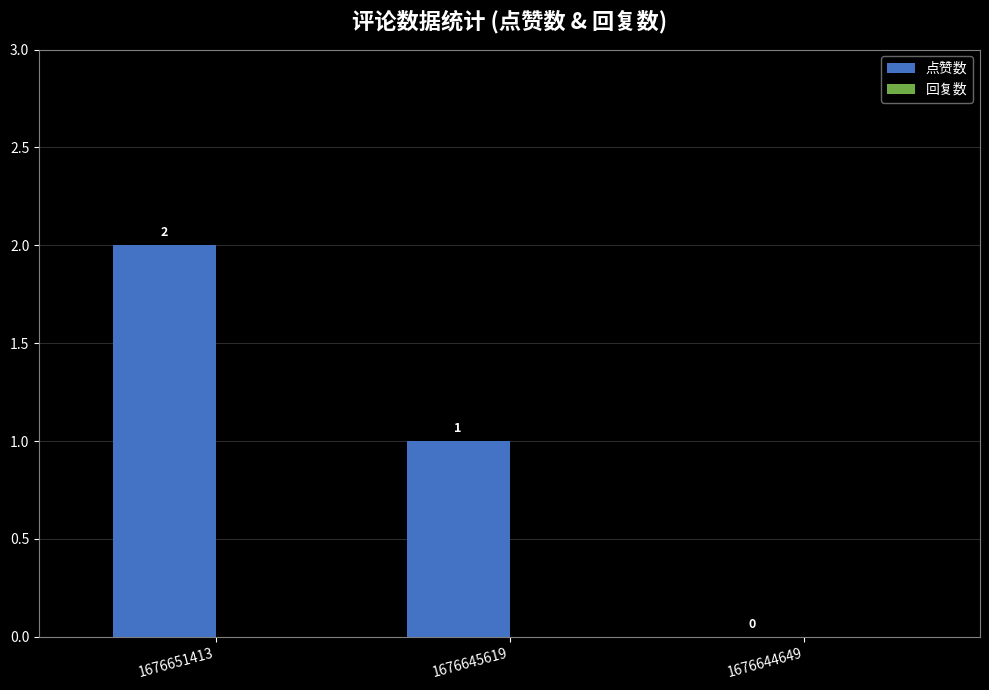

At which category does the chart reach its peak across all series?

1676651413